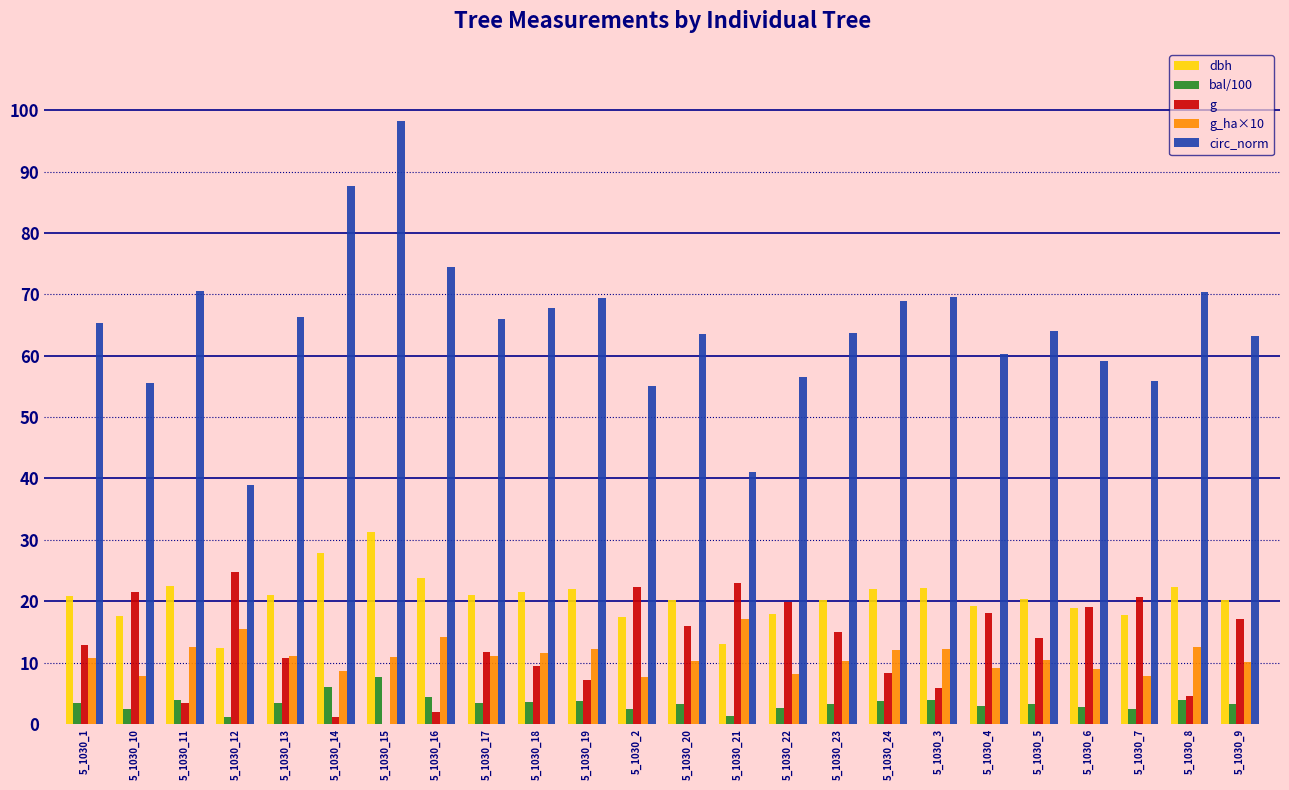

At which category is the sum across all series the highest?

5_1030_15